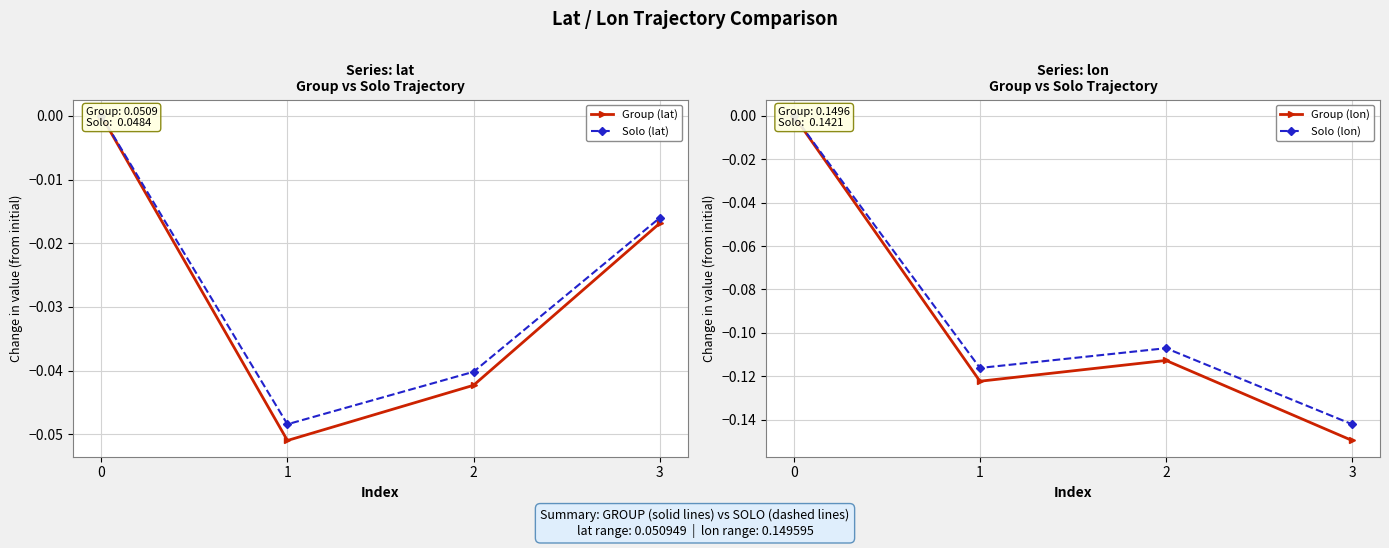

True or false: Solo (lon) and Group (lat) cross at least once.

False